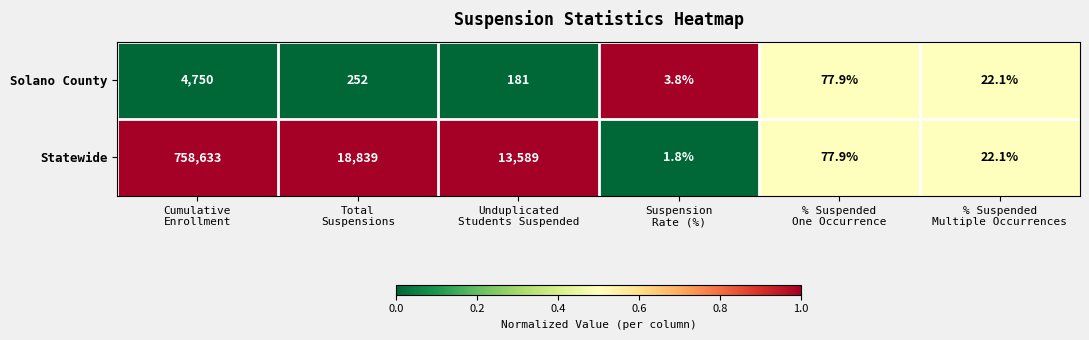

What is the difference between the second highest and minimum values in the Statewide series?

18837.2